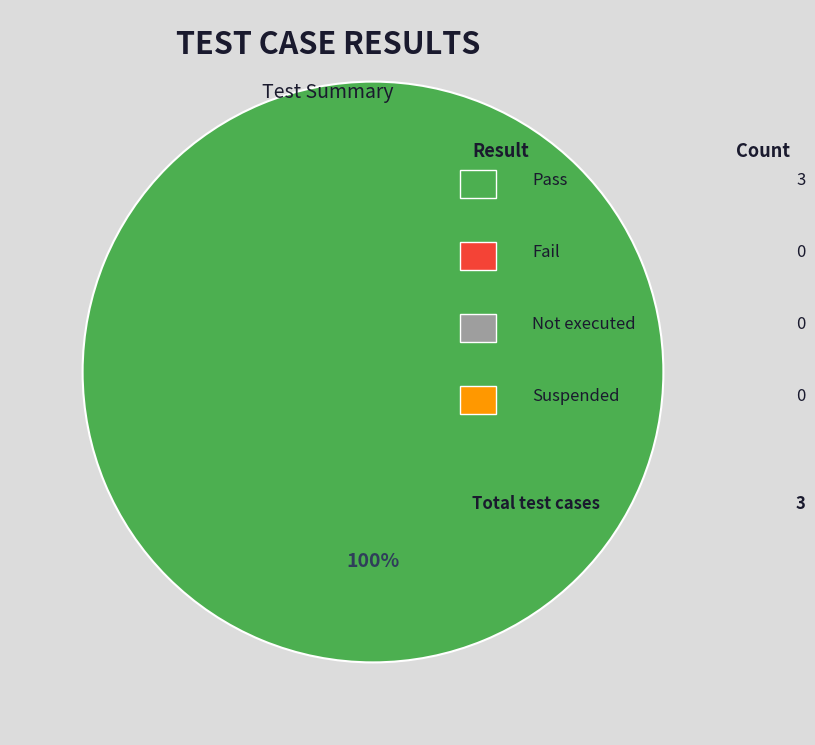

Is there any slice that represents more than half of the pie?

Yes